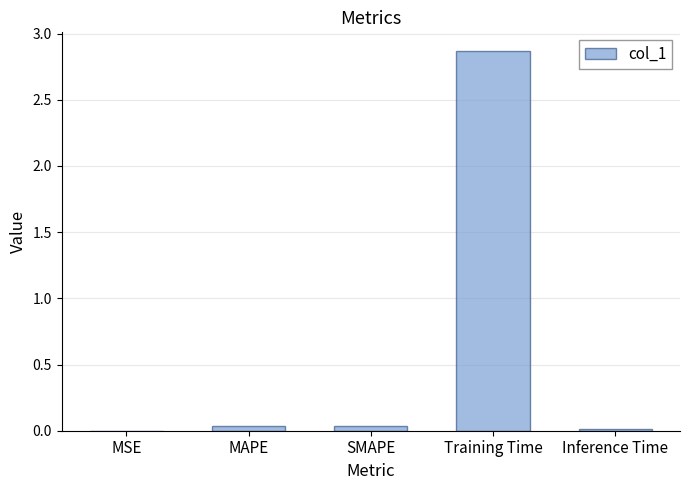

The value at Training Time is 1.9. True or false?

False